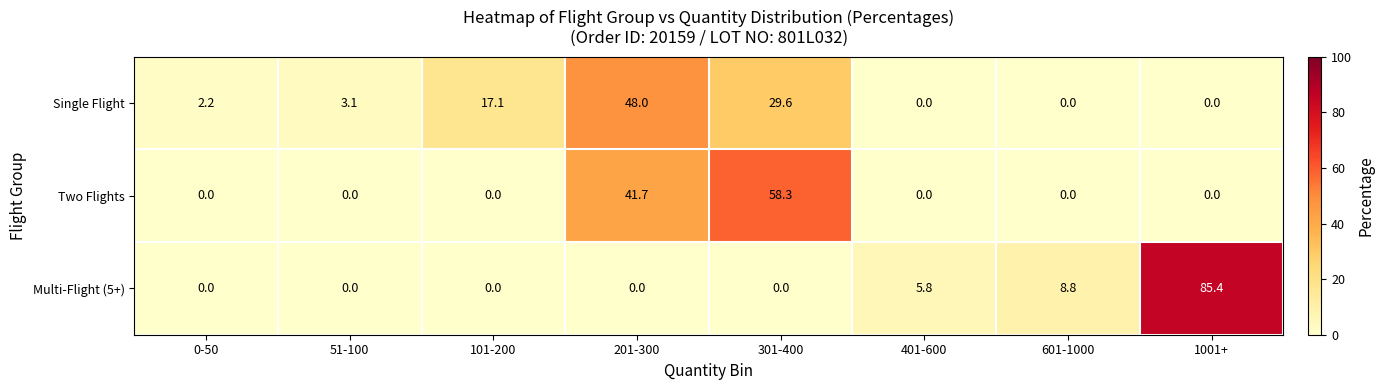

At which label is Multi-Flight (5+) closest to 42?

601-1000